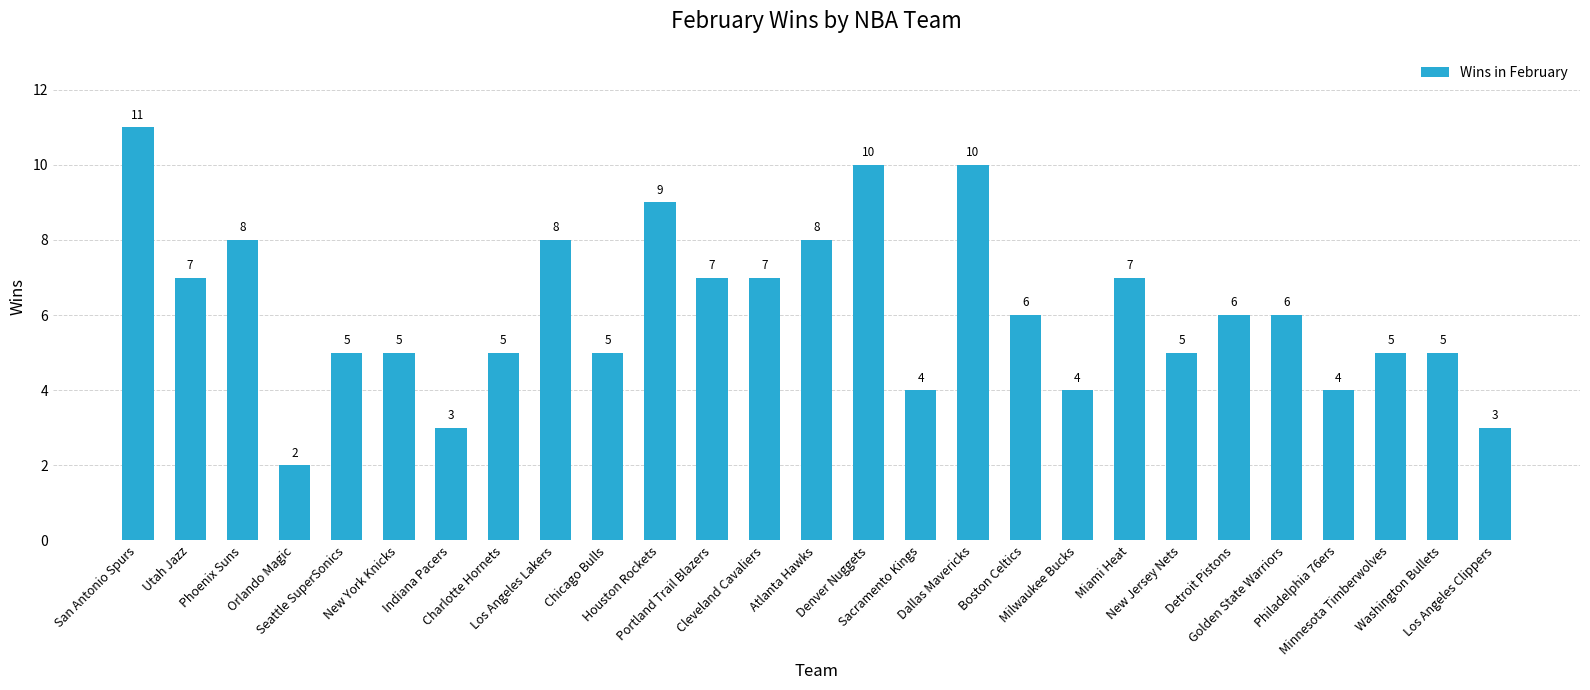

Count the values in the range 5 to 8.

17